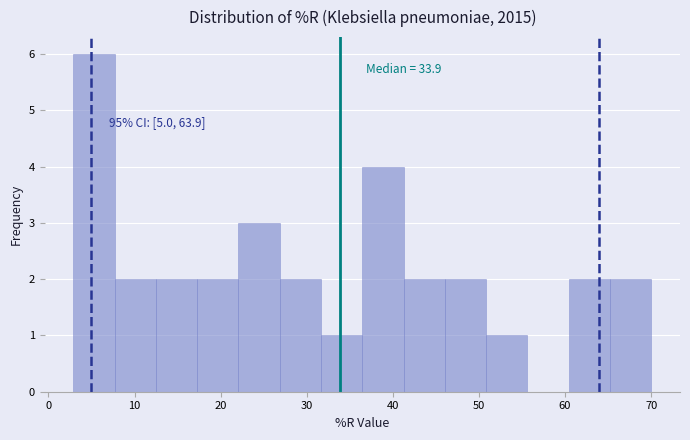

Which range on the x-axis has the tallest bar?

3 to 8